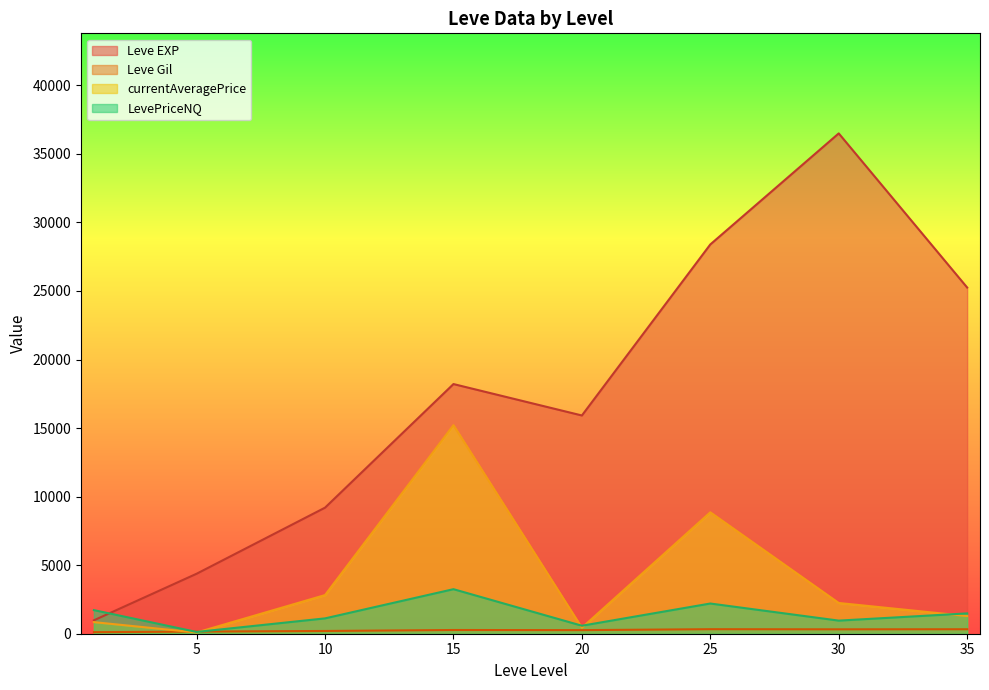

Which series has the widest spread of values?

Leve EXP